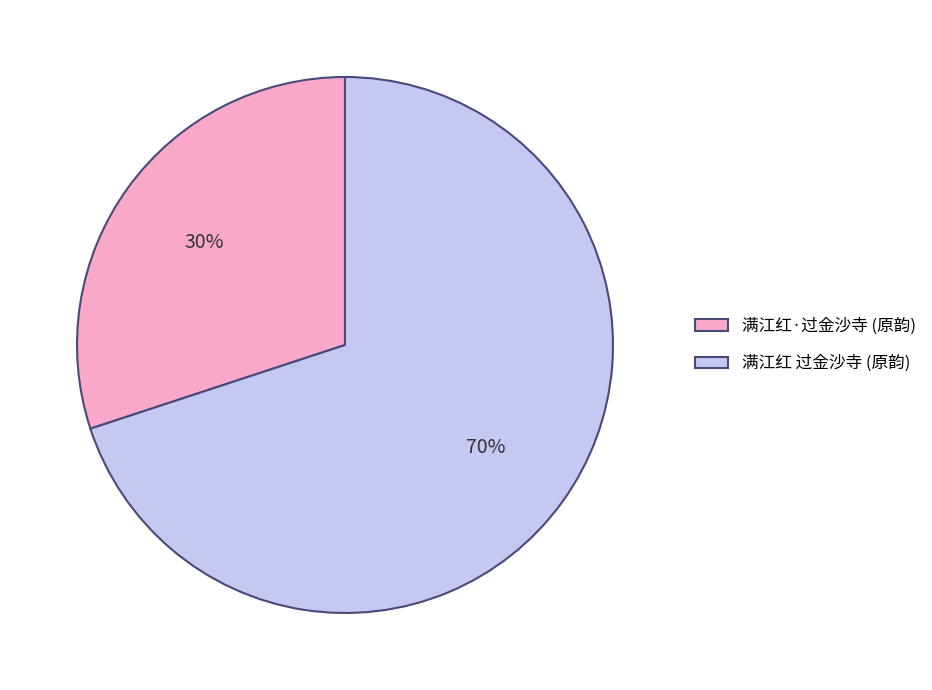

Which slice is the smallest?

满江红·过金沙寺 (原韵)